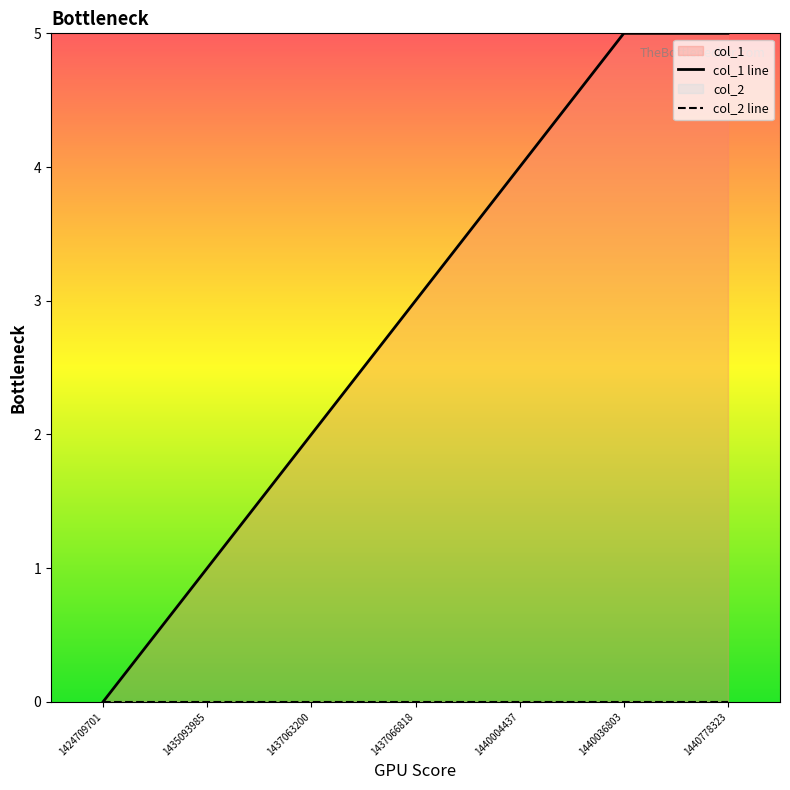

Approximately how many times larger is the value at 1440036803 compared to 1437063200?

2.5